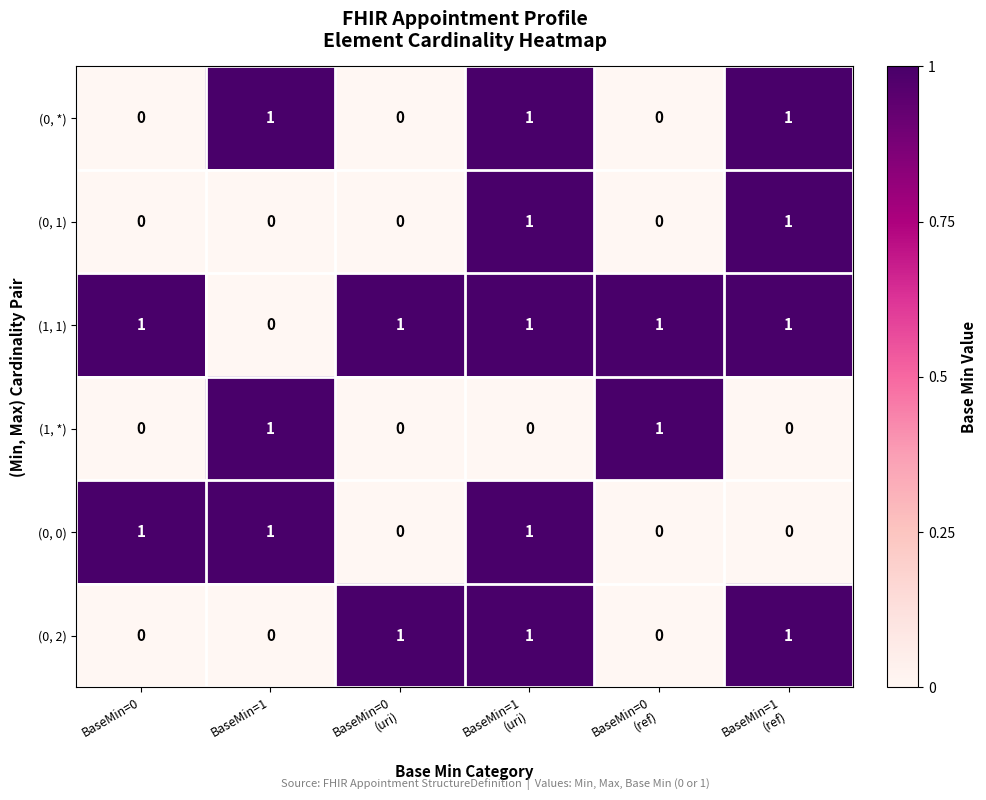

Which series has the largest total across all categories?

(1, 1)